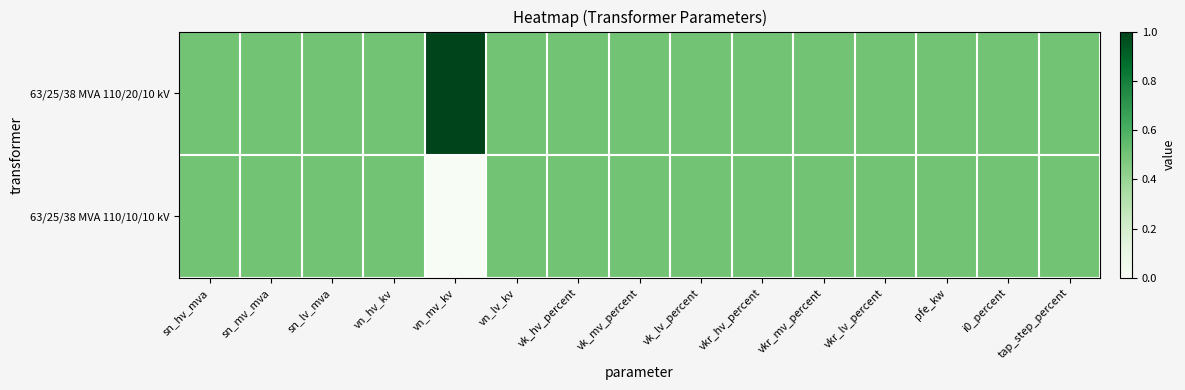

Reading right to left, extract all data points from this chart.

63/25/38 MVA 110/20/10 kV: tap_step_percent=0.5	i0_percent=0.5	pfe_kw=0.5	vkr_lv_percent=0.5	vkr_mv_percent=0.5	vkr_hv_percent=0.5	vk_lv_percent=0.5	vk_mv_percent=0.5	vk_hv_percent=0.5	vn_lv_kv=0.5	vn_mv_kv=1.0	vn_hv_kv=0.5	sn_lv_mva=0.5	sn_mv_mva=0.5	sn_hv_mva=0.5
63/25/38 MVA 110/10/10 kV: tap_step_percent=0.5	i0_percent=0.5	pfe_kw=0.5	vkr_lv_percent=0.5	vkr_mv_percent=0.5	vkr_hv_percent=0.5	vk_lv_percent=0.5	vk_mv_percent=0.5	vk_hv_percent=0.5	vn_lv_kv=0.5	vn_mv_kv=0.0	vn_hv_kv=0.5	sn_lv_mva=0.5	sn_mv_mva=0.5	sn_hv_mva=0.5